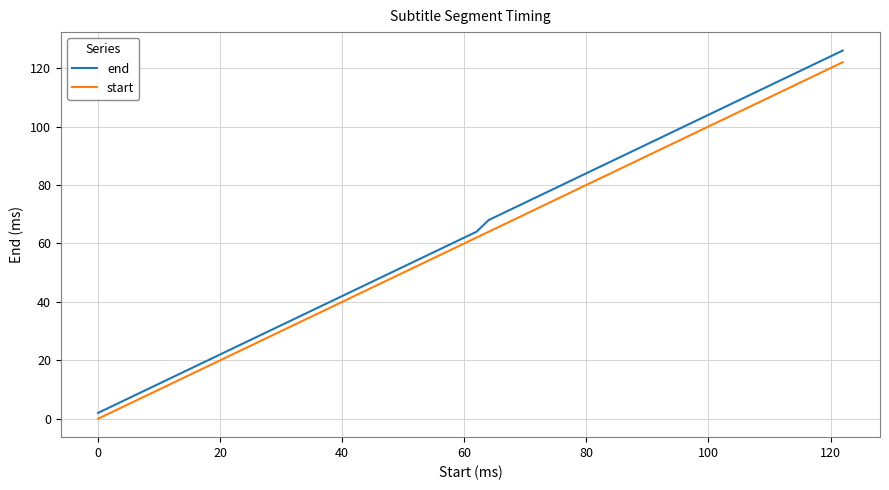

True or false: end has more than 1 interior local peaks.

False